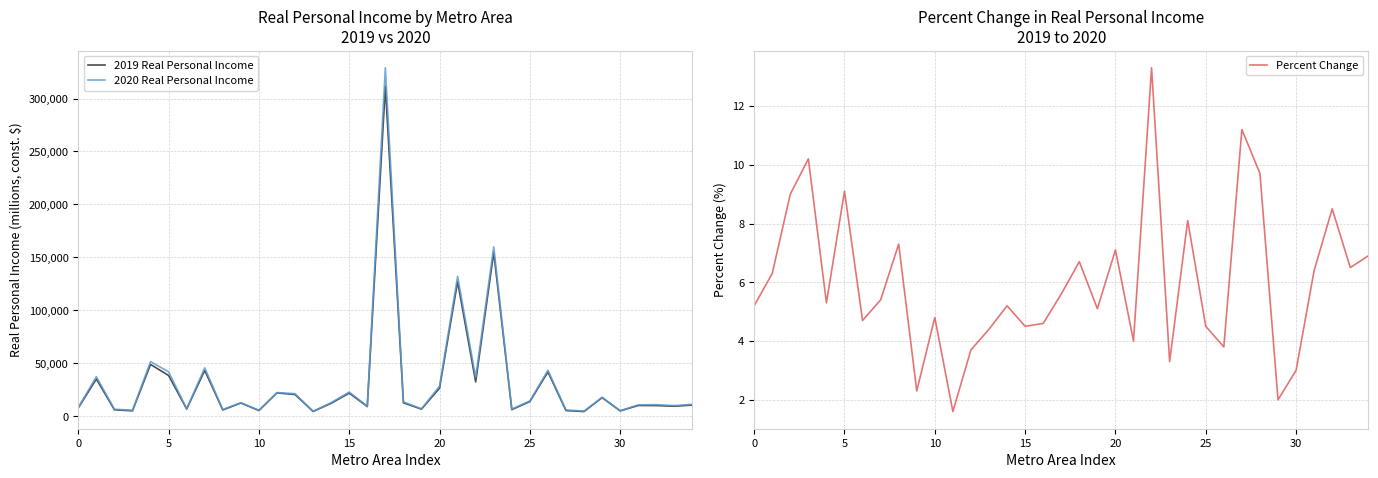

How many data points in Percent Change are above 5?

21